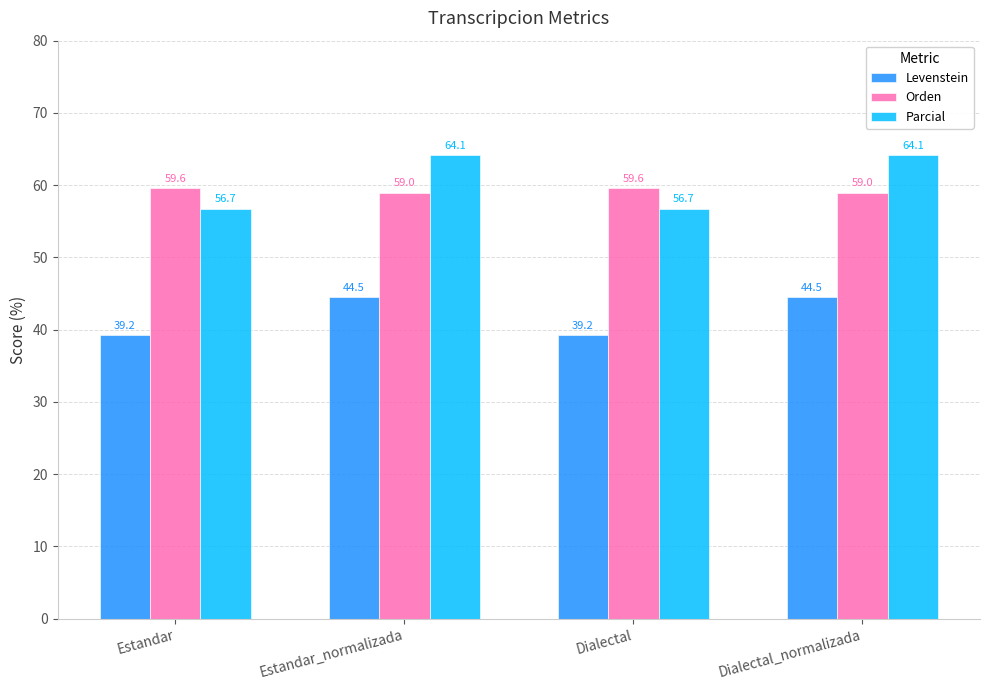

How many data points does each series have?

4